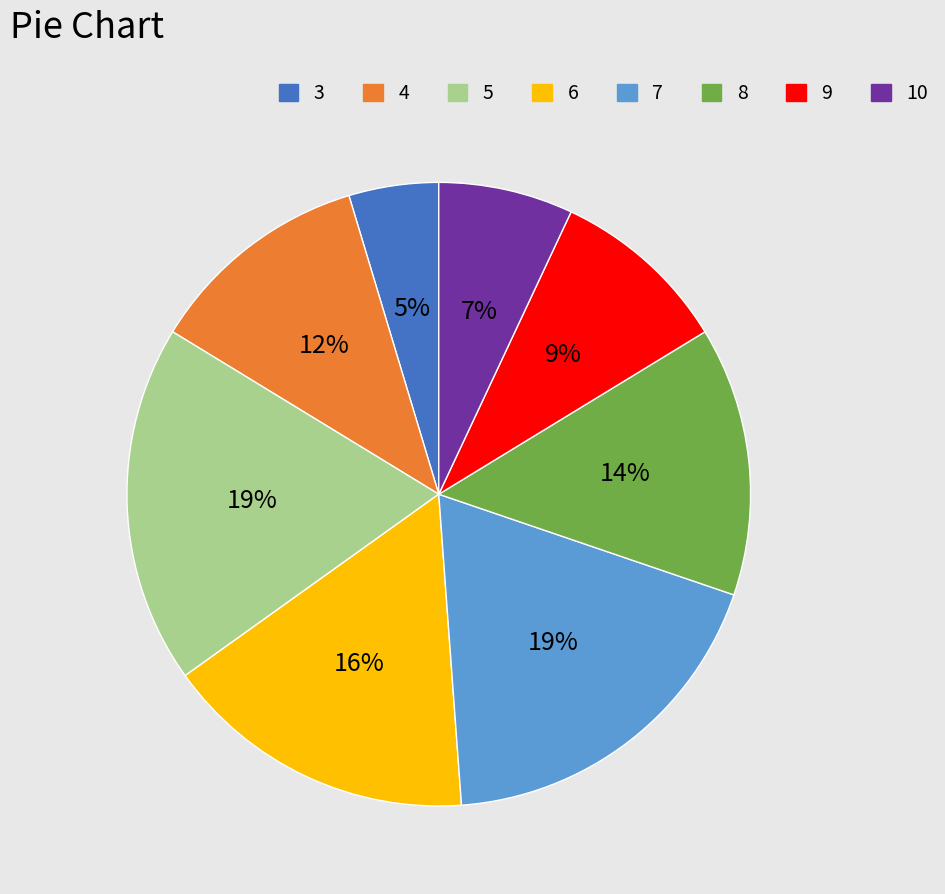

To the nearest percent, what percentage of the pie is 4?

12%